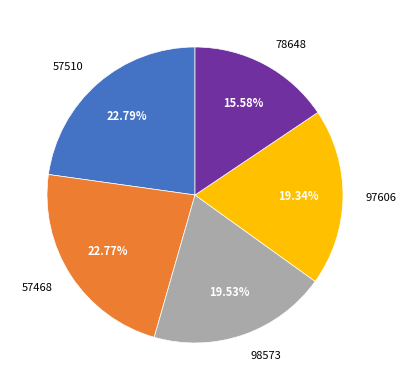

Does any single category account for the majority?

No